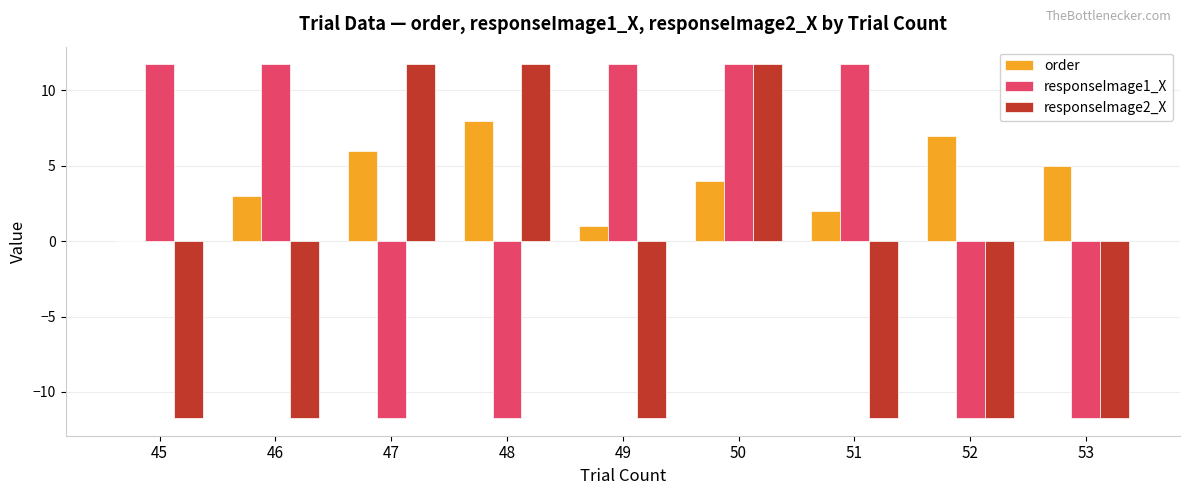

What is the sum of the order values at 51 and 48?

10.0